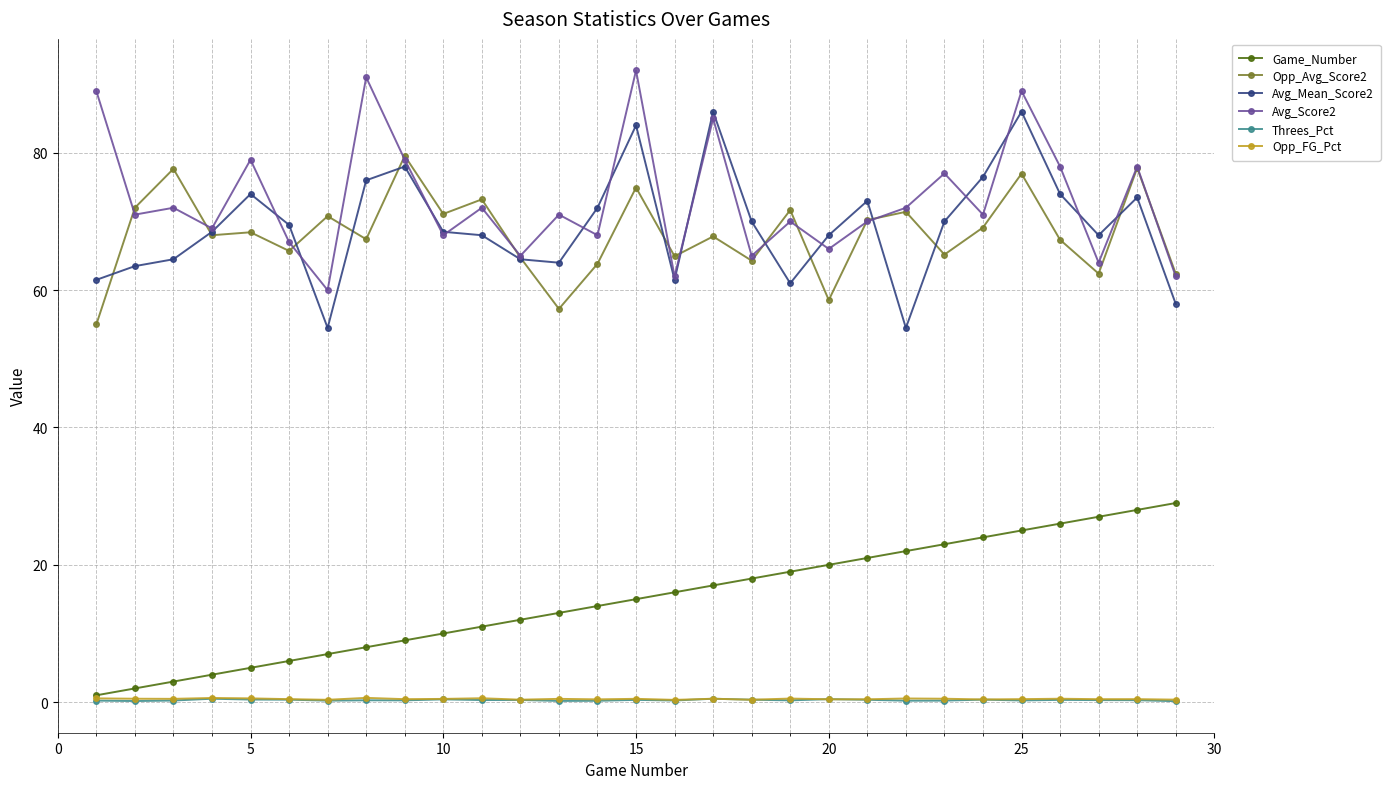

True or false: Threes_Pct and Avg_Score2 cross at least once.

False